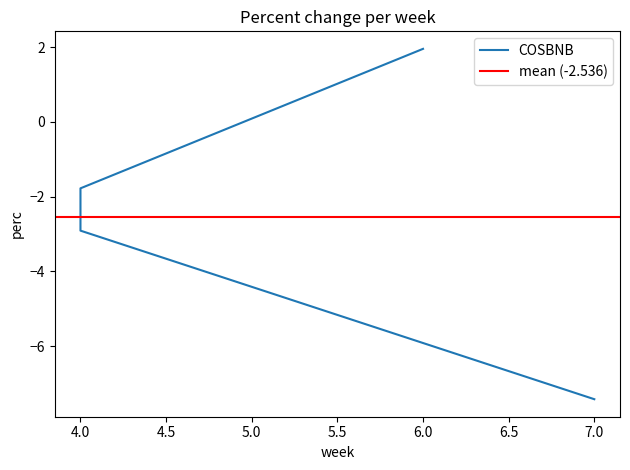

Count the number of data series in this chart.

1